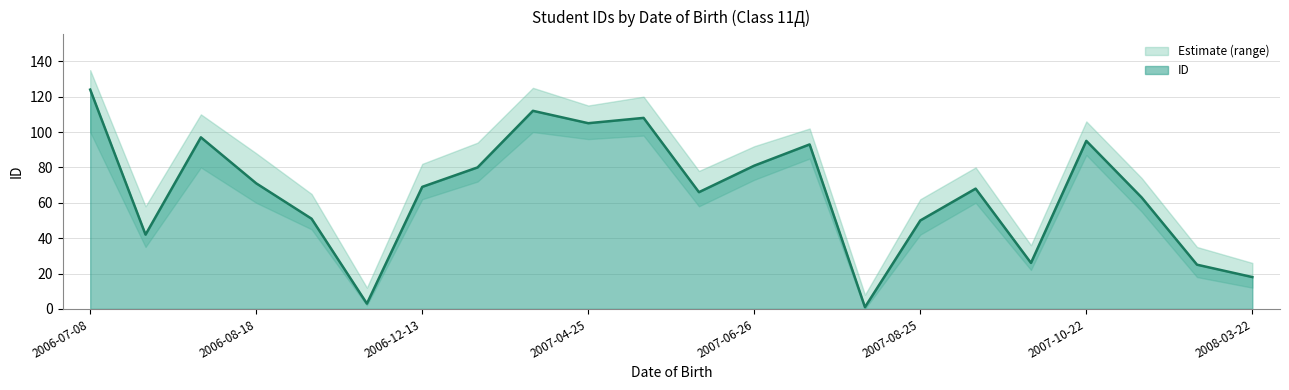

How many points are higher than both their immediate neighbors (excluding endpoints)?

6